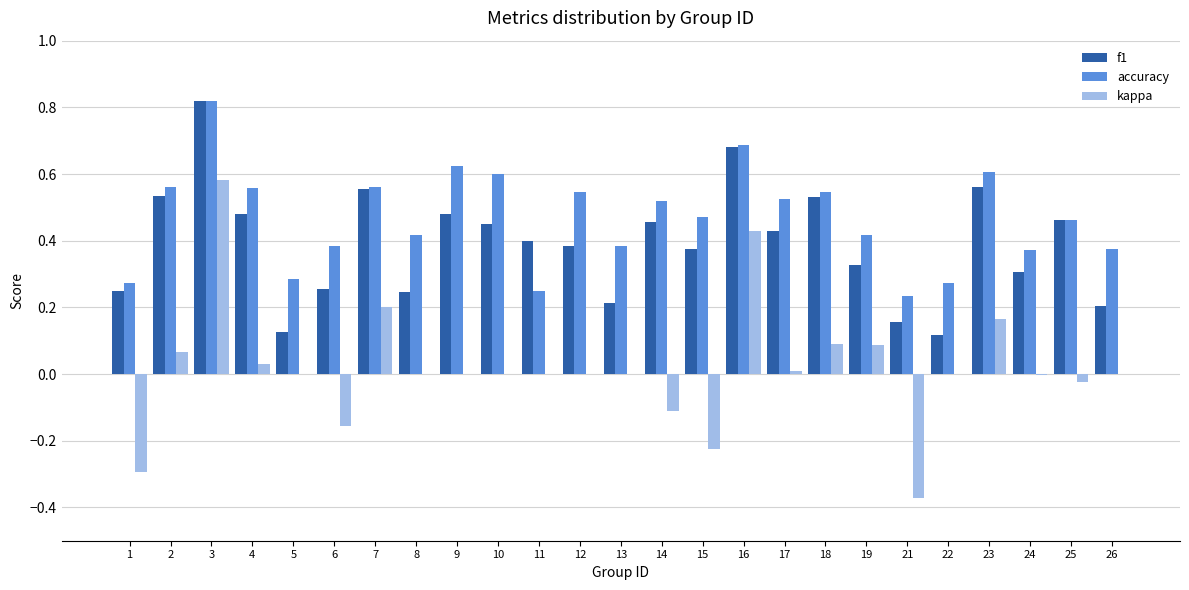

How many groups of bars are there?

25